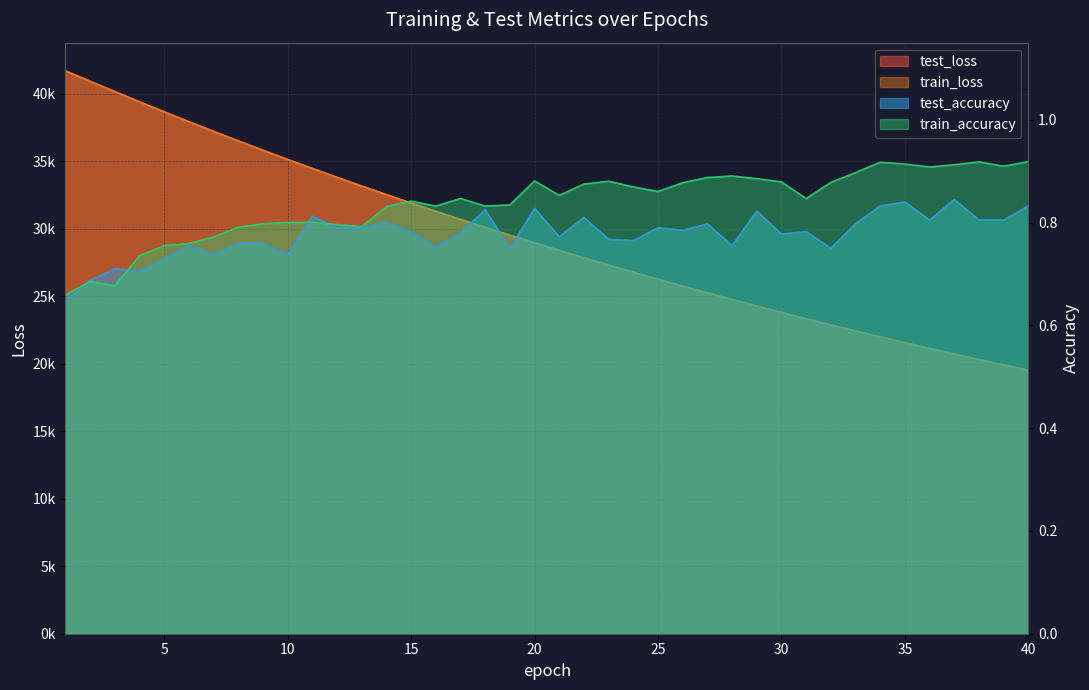

Reading left to right, list all the values displayed in this chart.

test_loss: 41684.4	40907.3	40145.8	39390.5	38649.5	37917.8	37201.4	36495.3	35802.9	35122.7	34453.2	33796.5	33151.8	32517.0	31894.7	31284.4	30683.2	30094.1	29514.9	28945.3	28388.4	27839.2	27300.3	26772.2	26252.7	25742.2	25241.4	24749.8	24266.8	23793.9	23329.2	22872.3	22423.5	21983.2	21551.2	21127.4	20710.9	20302.5	19901.2	19507.6
train_loss: 41685.0	40909.3	40145.6	39390.8	38647.7	37917.4	37199.2	36494.5	35802.3	35121.5	34452.4	33796.0	33151.1	32515.6	31892.9	31282.1	30681.4	30092.6	29513.4	28943.8	28385.9	27837.2	27298.6	26770.0	26250.8	25740.7	25239.8	24748.3	24265.7	23792.1	23327.4	22870.4	22422.0	21981.8	21549.9	21125.9	20709.6	20301.0	19899.9	19506.2
test_accuracy: 0.7	0.7	0.7	0.7	0.7	0.8	0.7	0.8	0.8	0.7	0.8	0.8	0.8	0.8	0.8	0.8	0.8	0.8	0.8	0.8	0.8	0.8	0.8	0.8	0.8	0.8	0.8	0.8	0.8	0.8	0.8	0.8	0.8	0.8	0.8	0.8	0.8	0.8	0.8	0.8
train_accuracy: 0.7	0.7	0.7	0.7	0.8	0.8	0.8	0.8	0.8	0.8	0.8	0.8	0.8	0.8	0.8	0.8	0.8	0.8	0.8	0.9	0.9	0.9	0.9	0.9	0.9	0.9	0.9	0.9	0.9	0.9	0.8	0.9	0.9	0.9	0.9	0.9	0.9	0.9	0.9	0.9